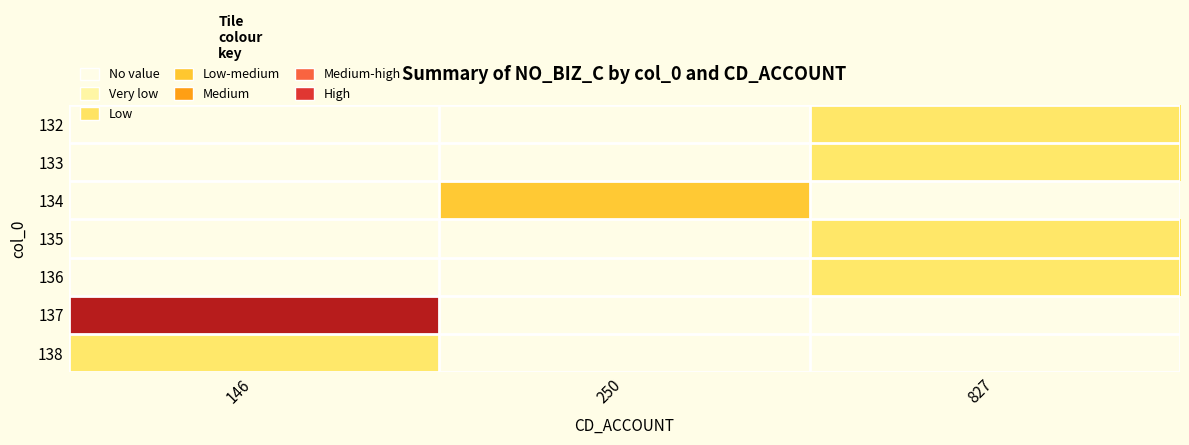

What is the spread (max minus min) of values at 146?

1.0